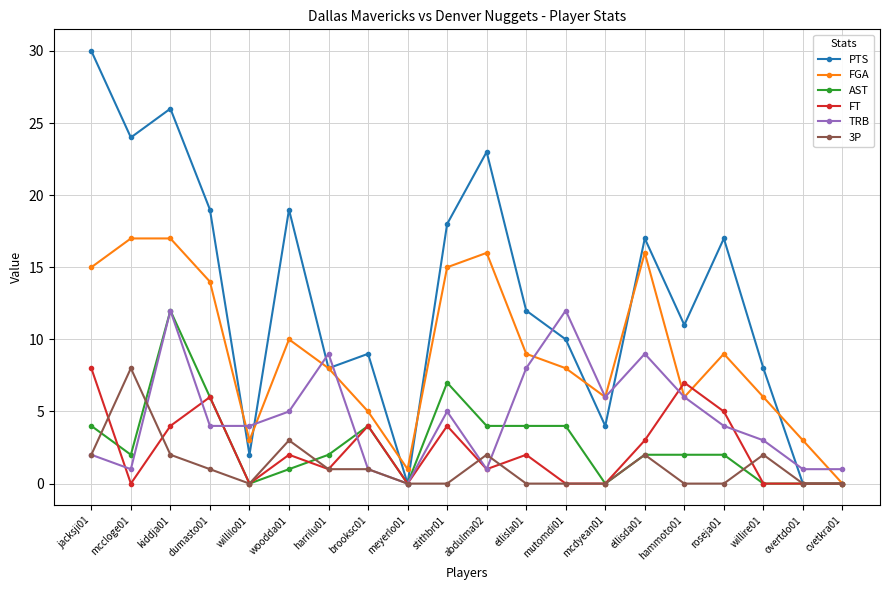

At which category is the sum across all series the highest?

kiddja01